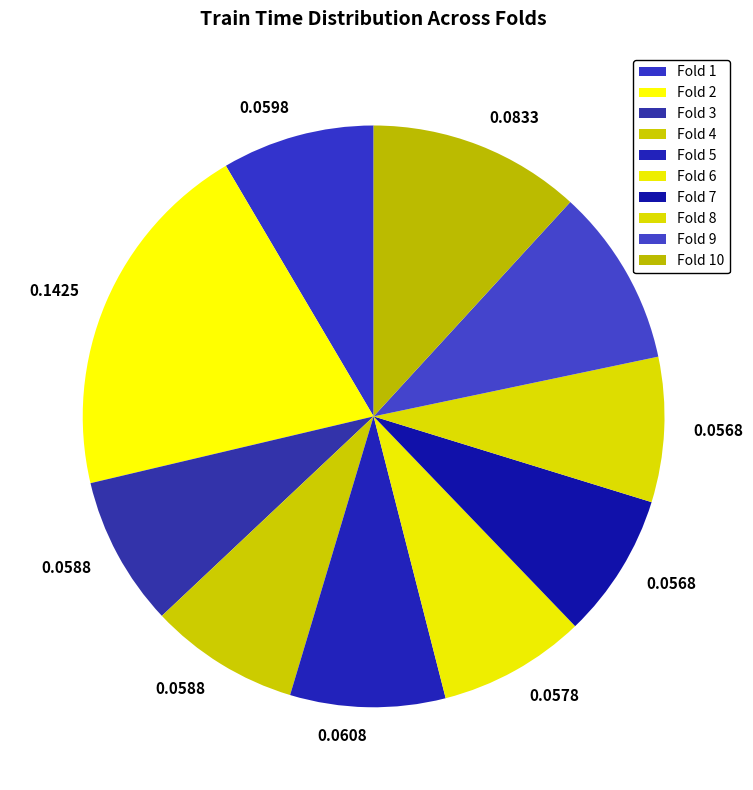

How many segments does this pie chart have?

10